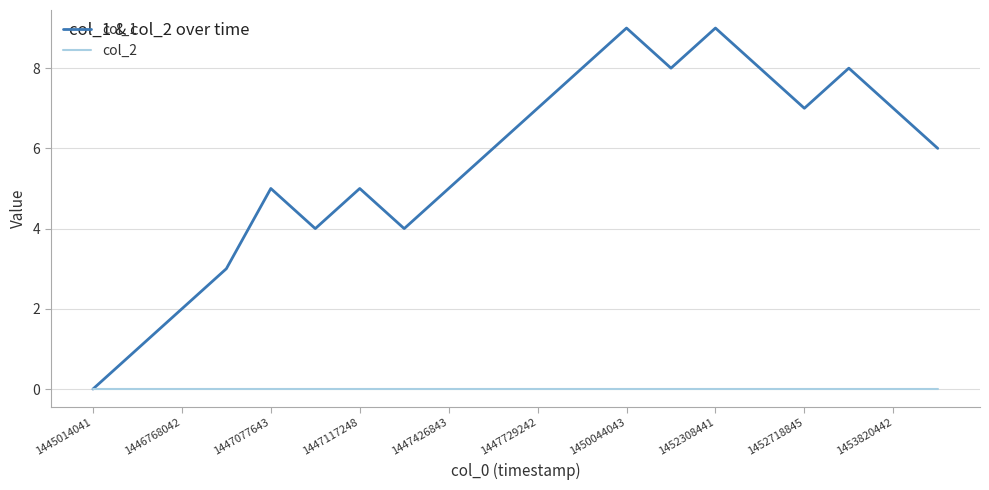

Which series has the largest total across all categories?

col_1